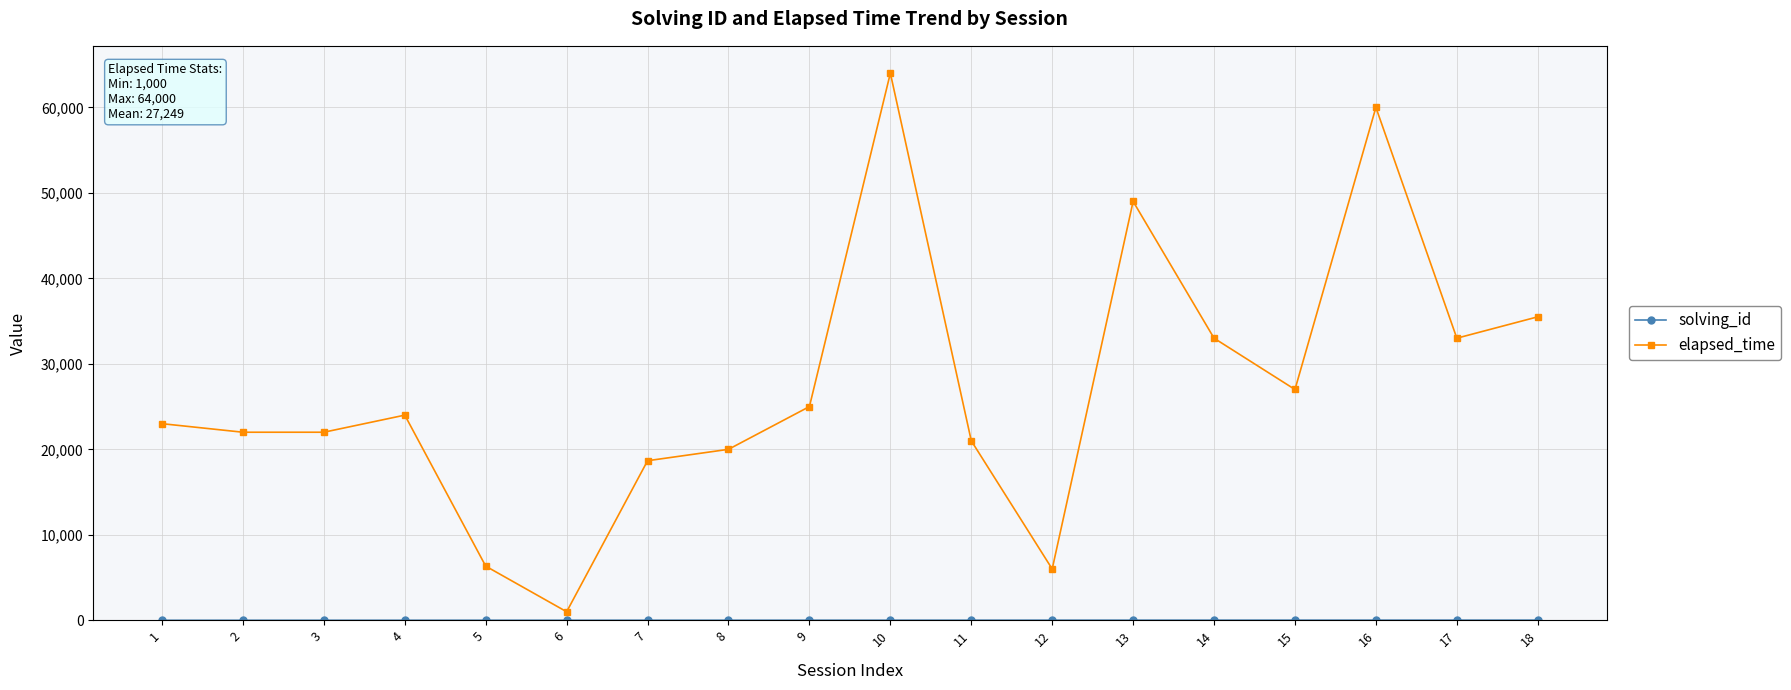

True or false: elapsed_time has more than 0 points higher than both neighbors.

True